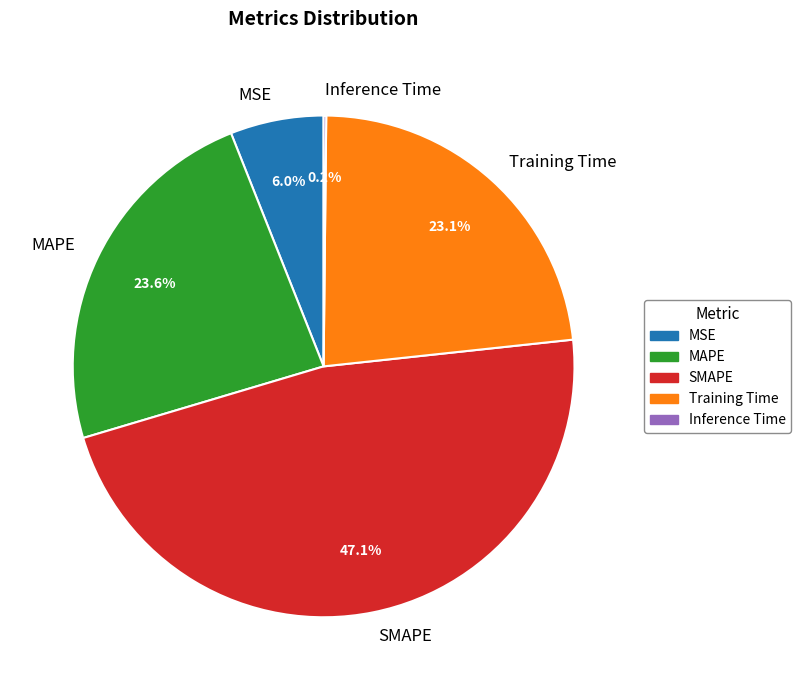

Combined, do MSE and Training Time account for over 50%?

No